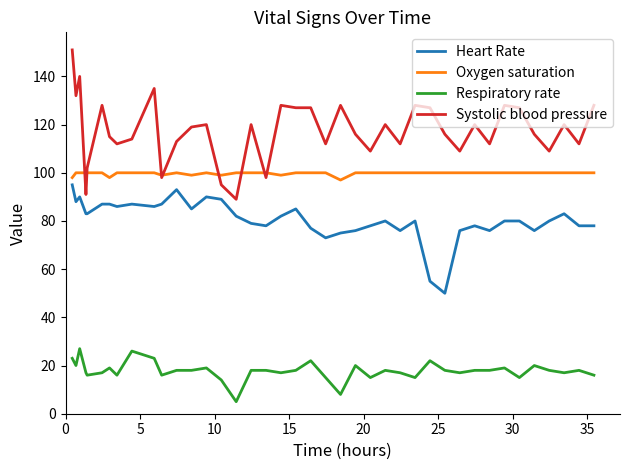

True or false: Respiratory rate and Oxygen saturation intersect in this chart.

False